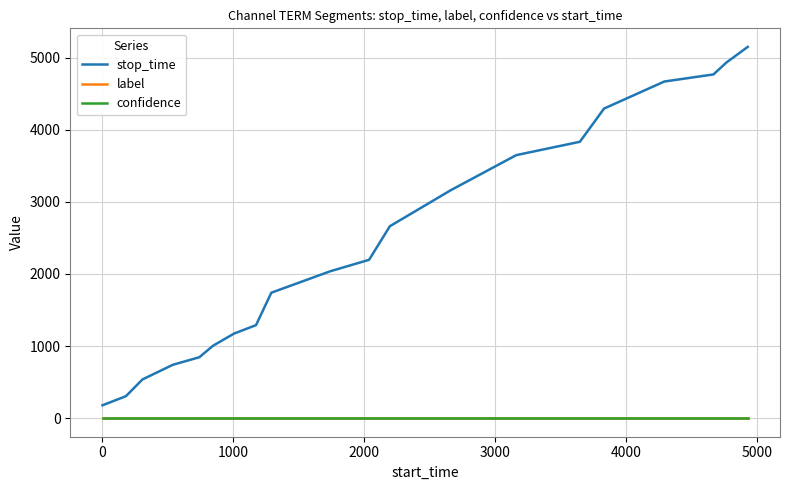

Which series has the largest total across all categories?

stop_time